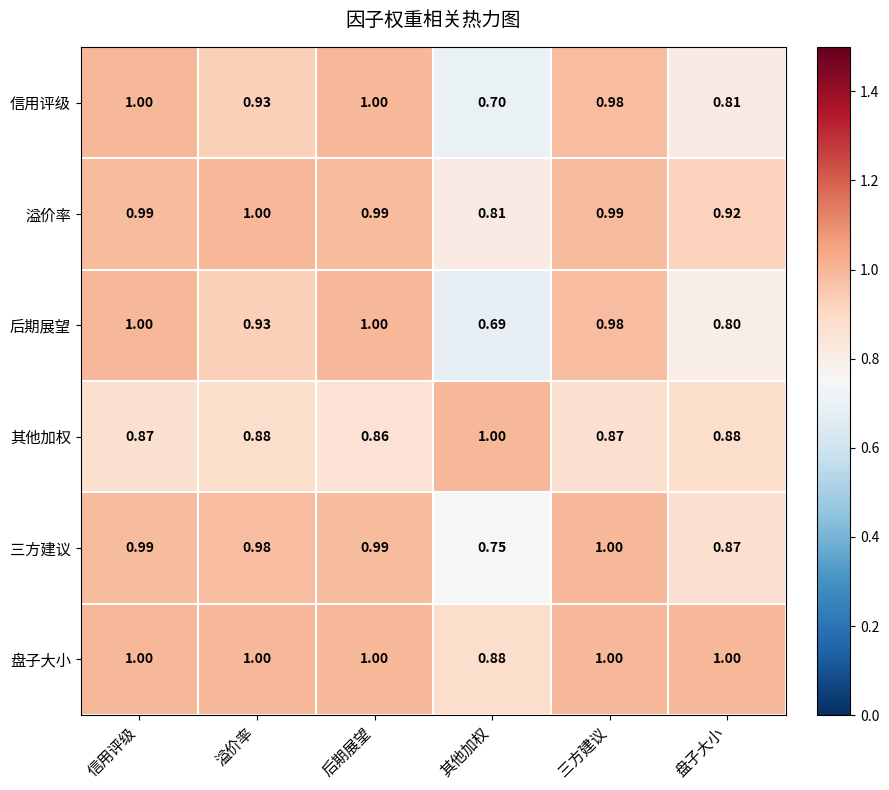

Which series has the widest spread of values?

后期展望